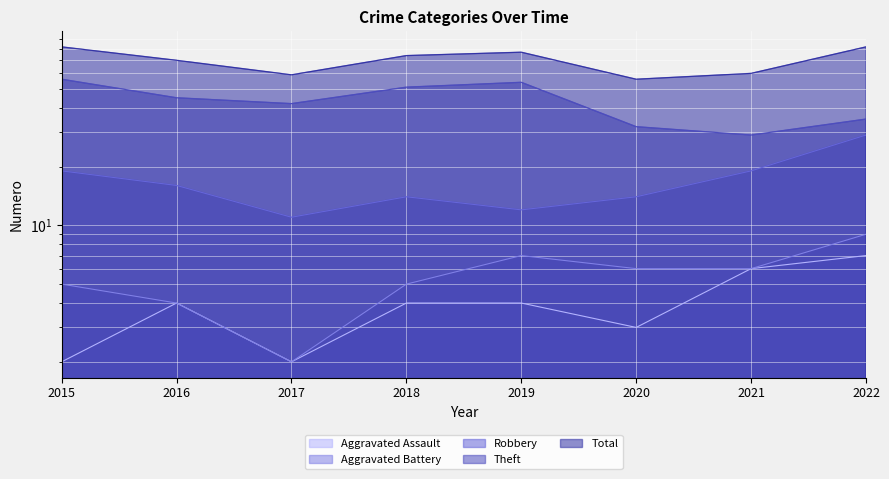

Where is Aggravated Assault nearest to the value 4?

2016